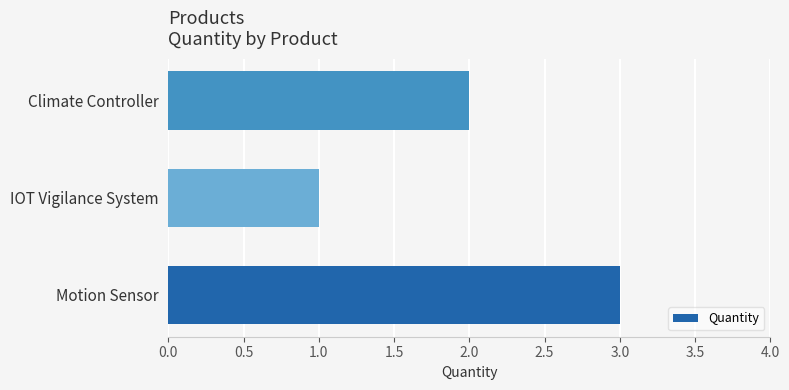

The value at Climate Controller is 1. True or false?

False